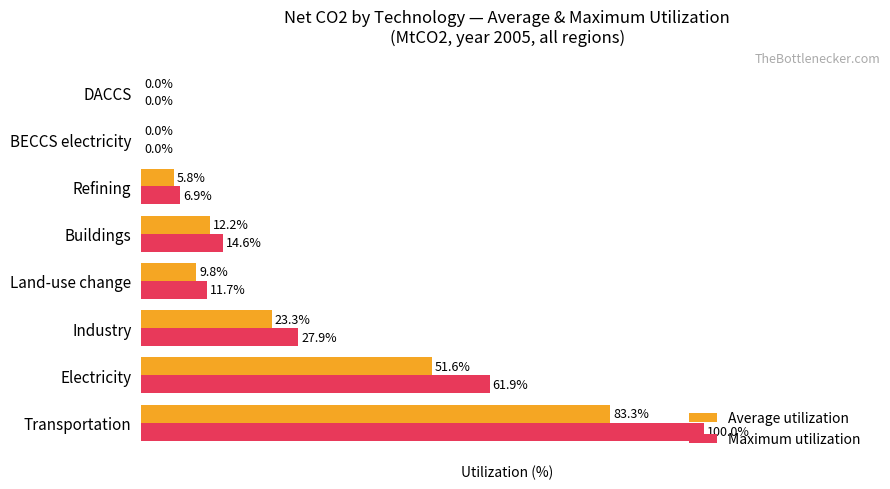

Which series changed the most between Buildings and BECCS electricity?

Maximum utilization